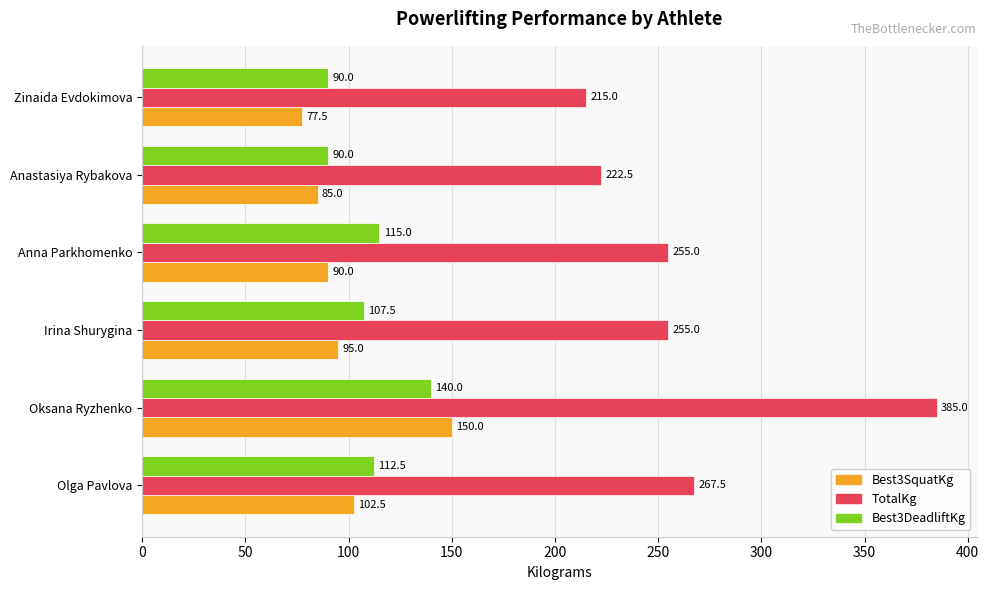

Is it true that Best3SquatKg equals 102.5 at Olga Pavlova?

True